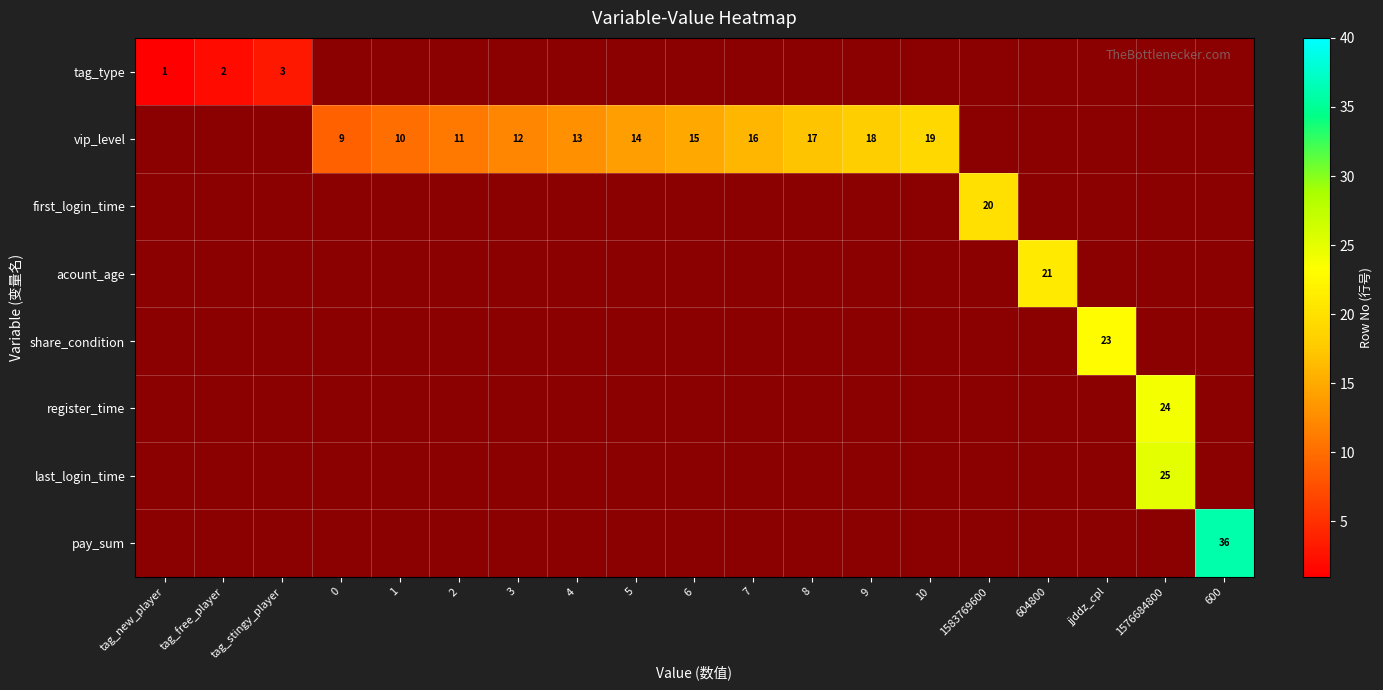

At how many categories does at least one series exceed 32?

1